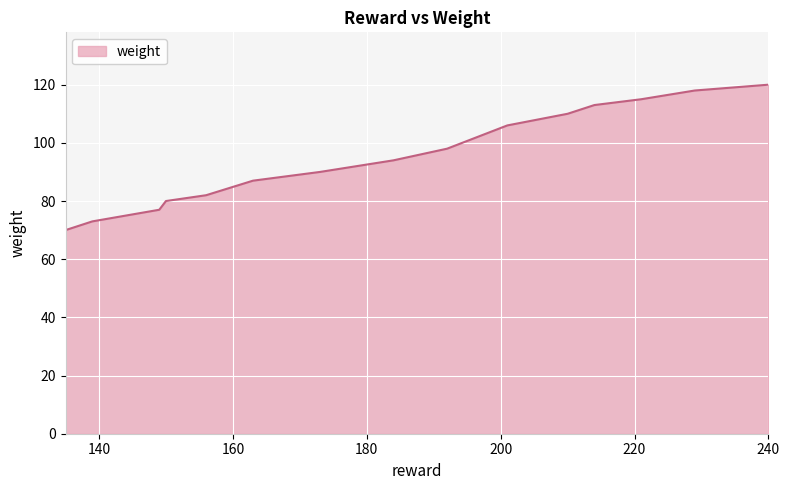

Reading left to right, list all the values displayed in this chart.

70	73	77	80	82	87	90	94	98	106	110	113	115	118	120